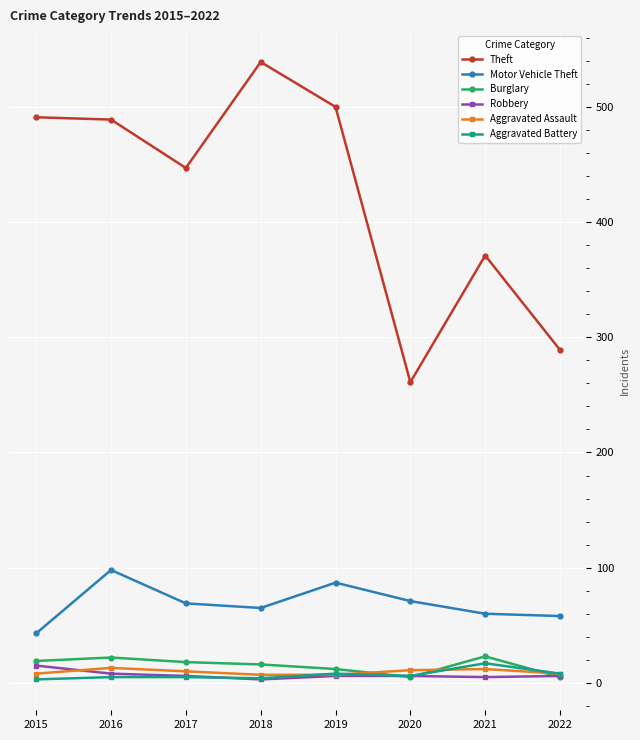

Is the value of Theft at 2019 greater than the value of Robbery at 2018?

Yes